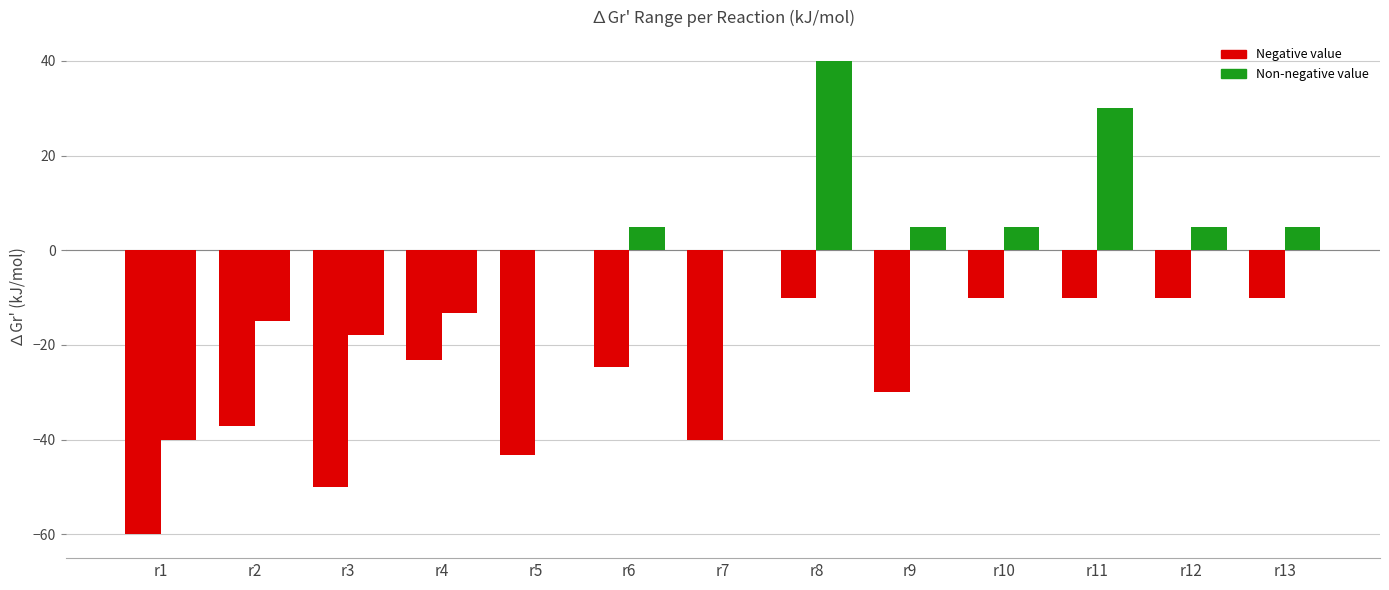

How many values in the ∆Gr'_min (kJ/mol) series are below -24?

7